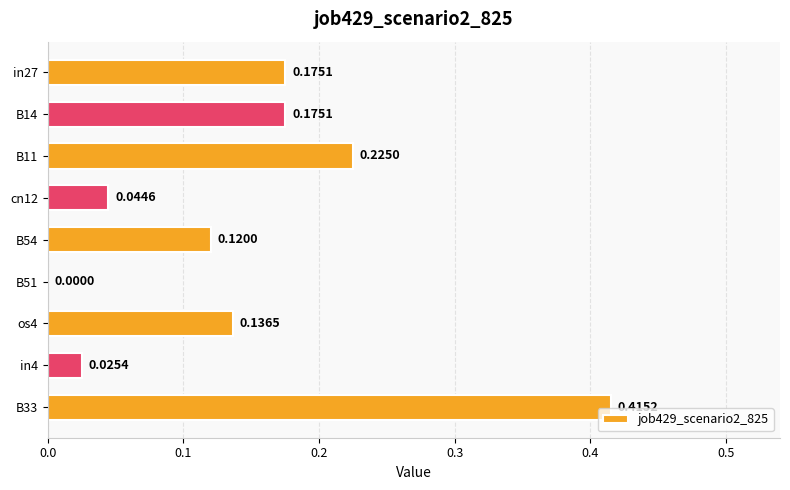

What is the sum of all values?

1.3